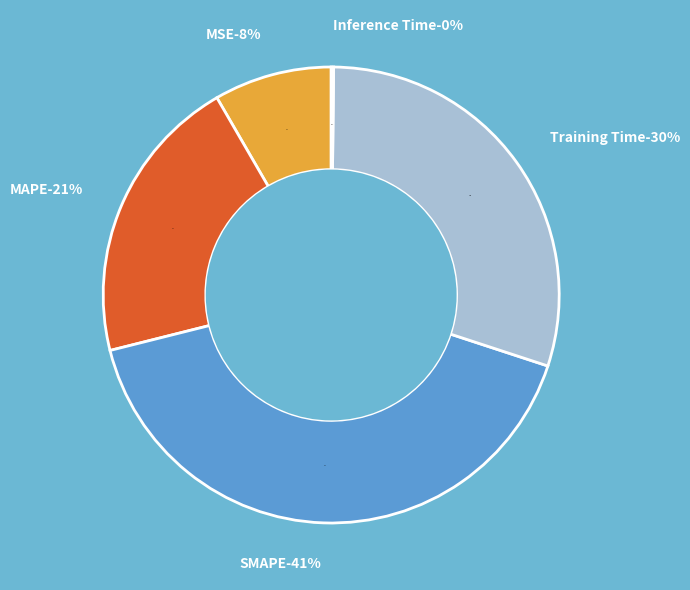

How much of the chart is everything except Inference Time?

99.8%